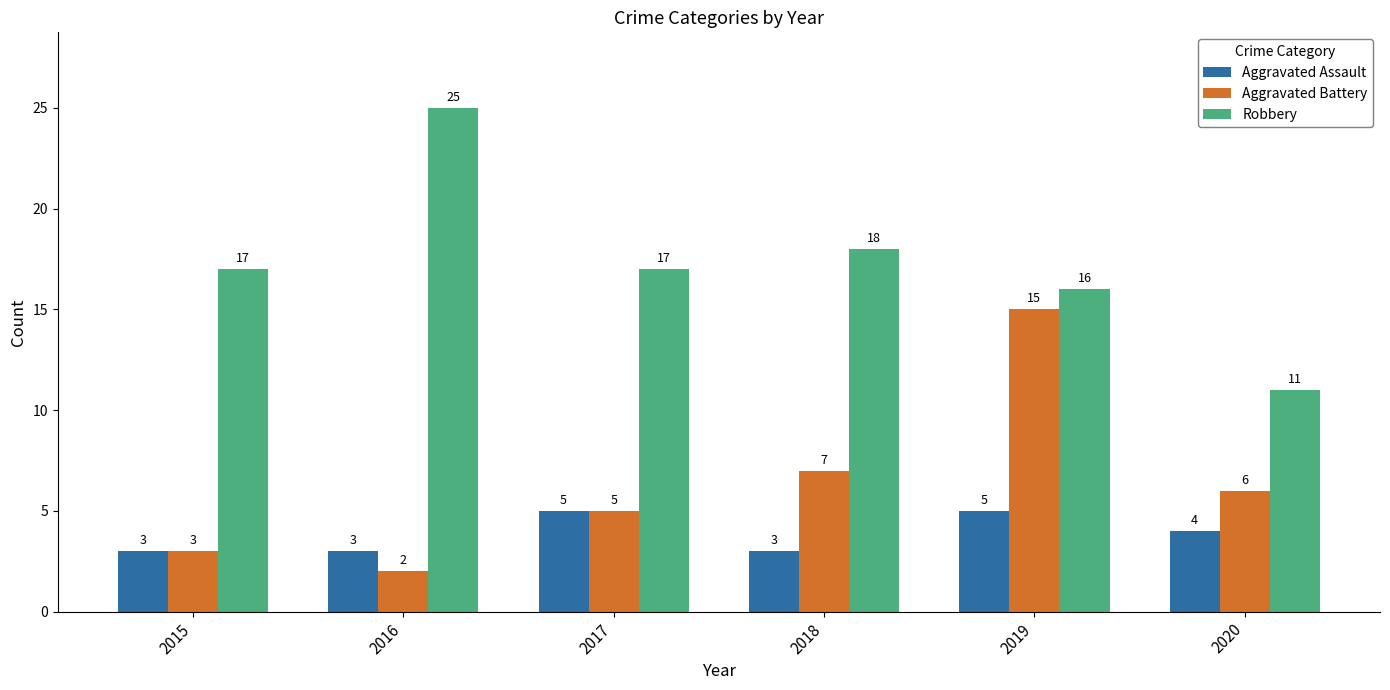

The Aggravated Battery series shows 12 at 2018. True or false?

False